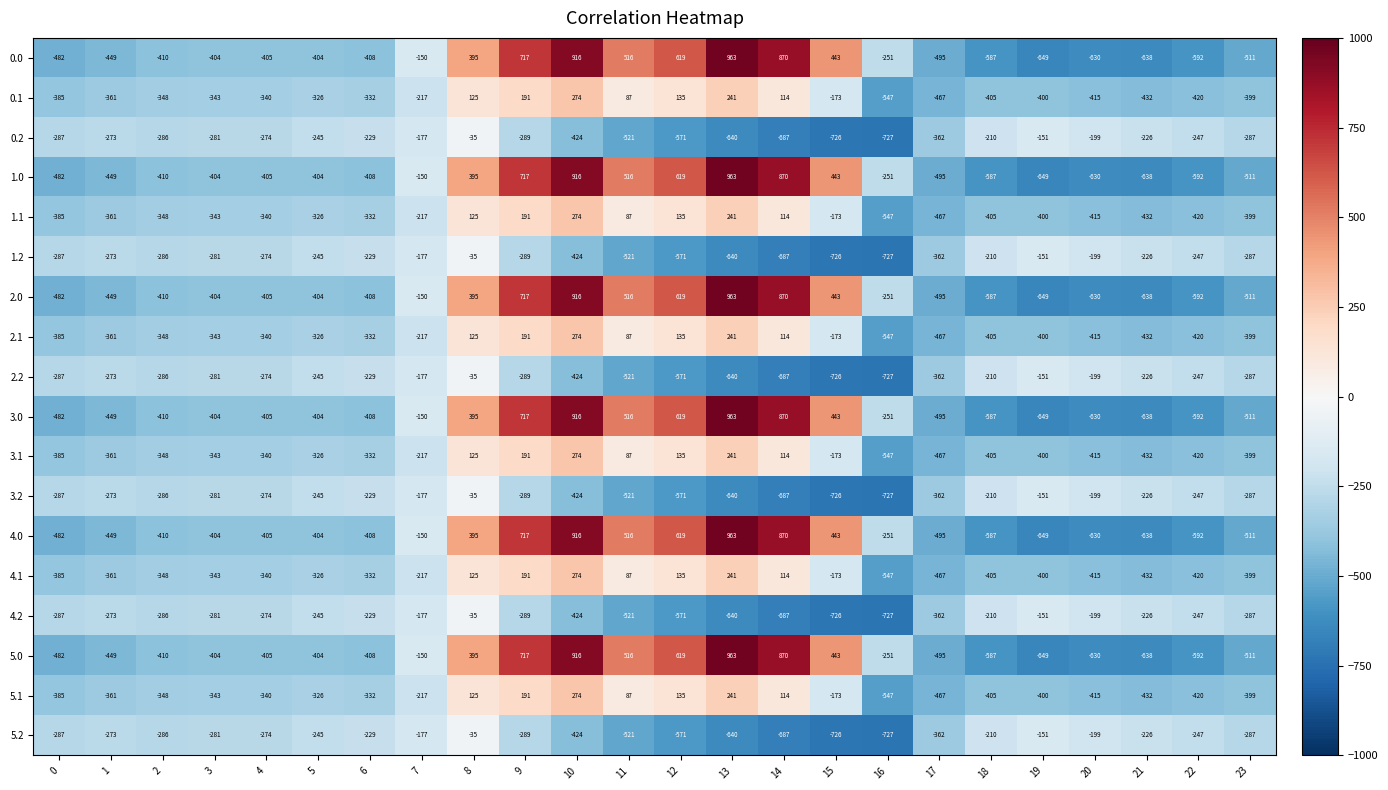

At which label is 4.1 closest to -136?

15